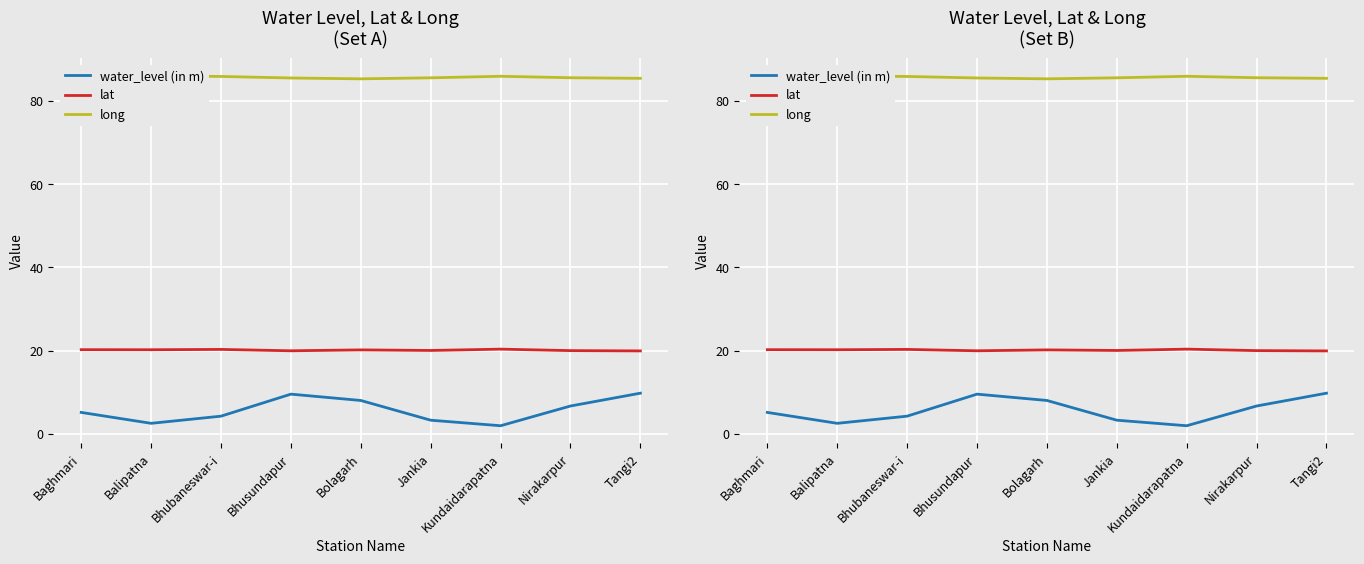

In water_level (in m), how many points are lower than both neighbors (excluding endpoints)?

2